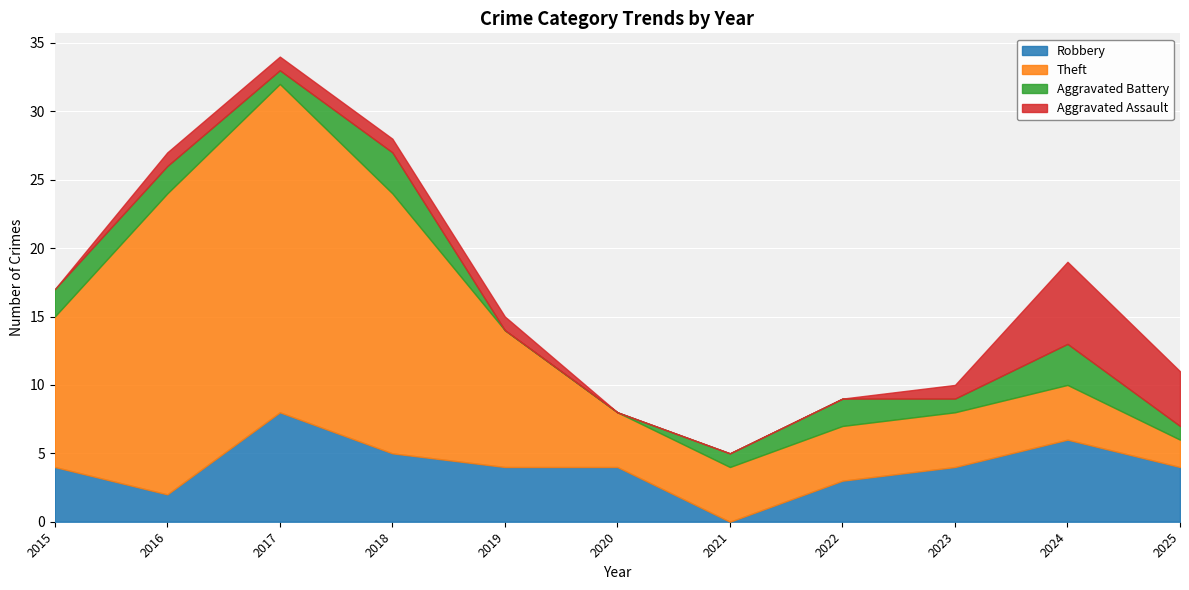

True or false: Theft has a value of 24 at 2017.

True